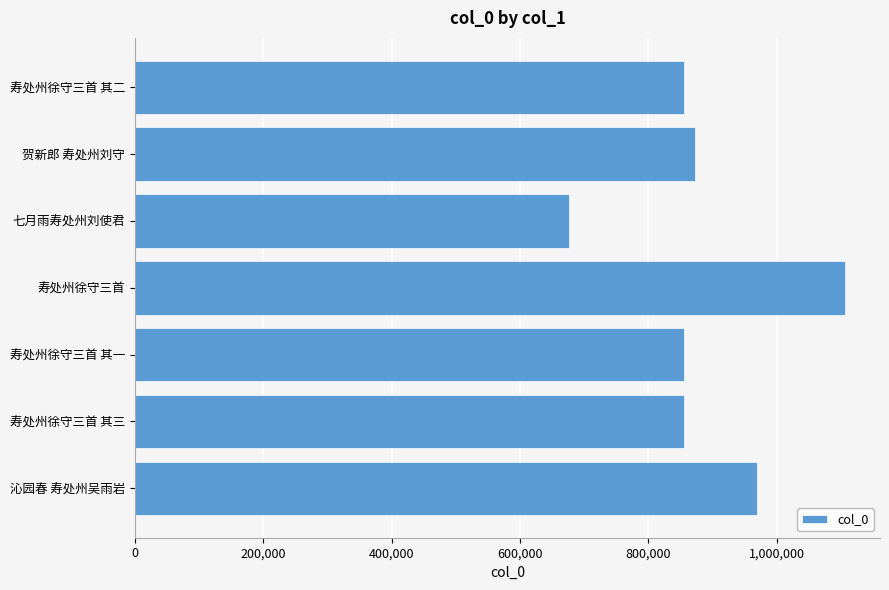

What value does the data have at 七月雨寿处州刘使君?

675684